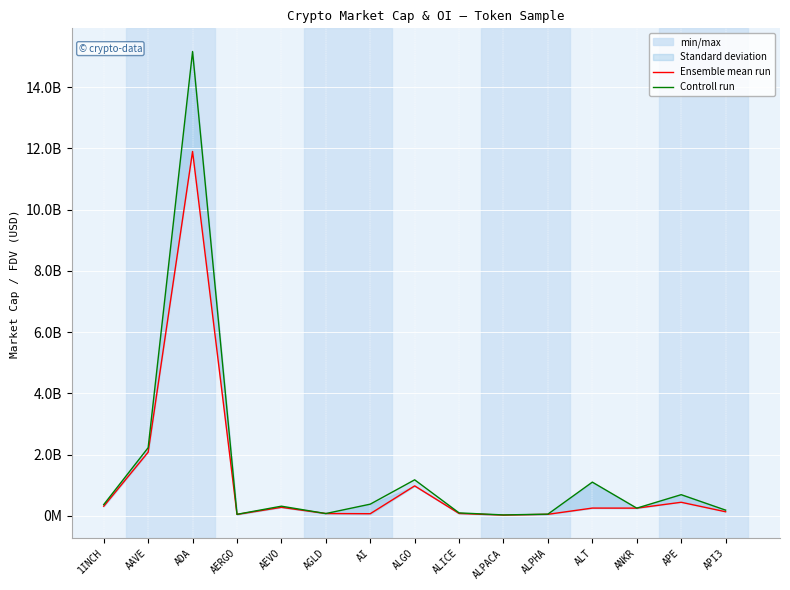

List the series in order of their peak value, highest first.

Controll run, Ensemble mean run